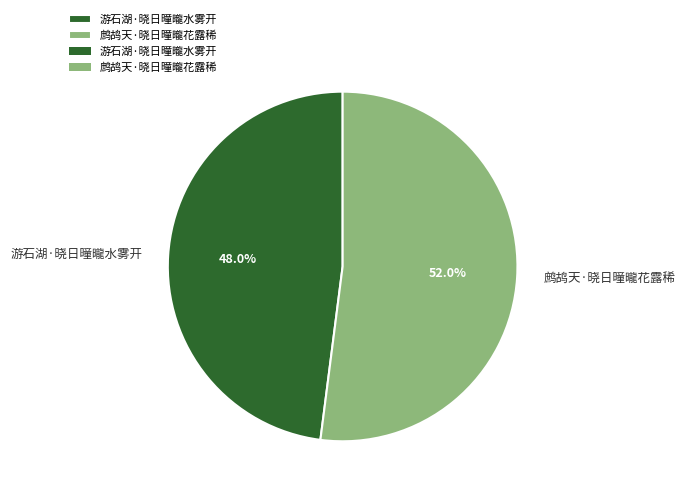

Which category accounts for the majority?

鹧鸪天·晓日曈曨花露稀